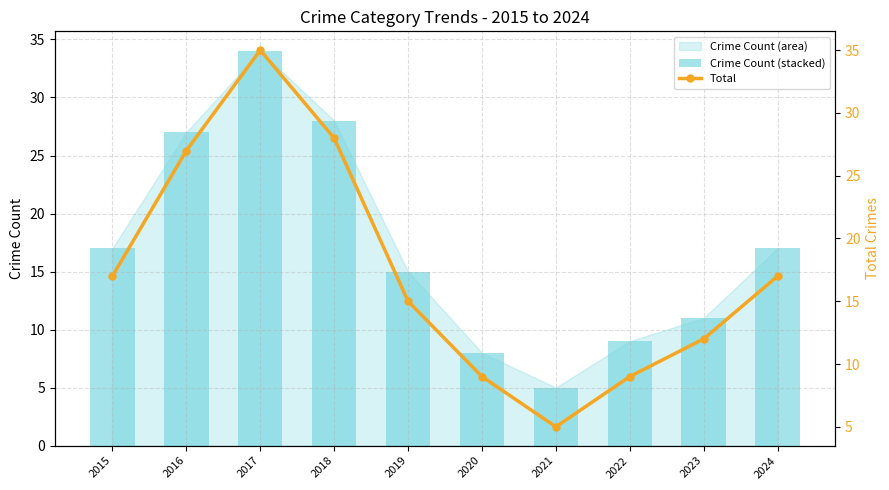

Which series has the largest total across all categories?

Total